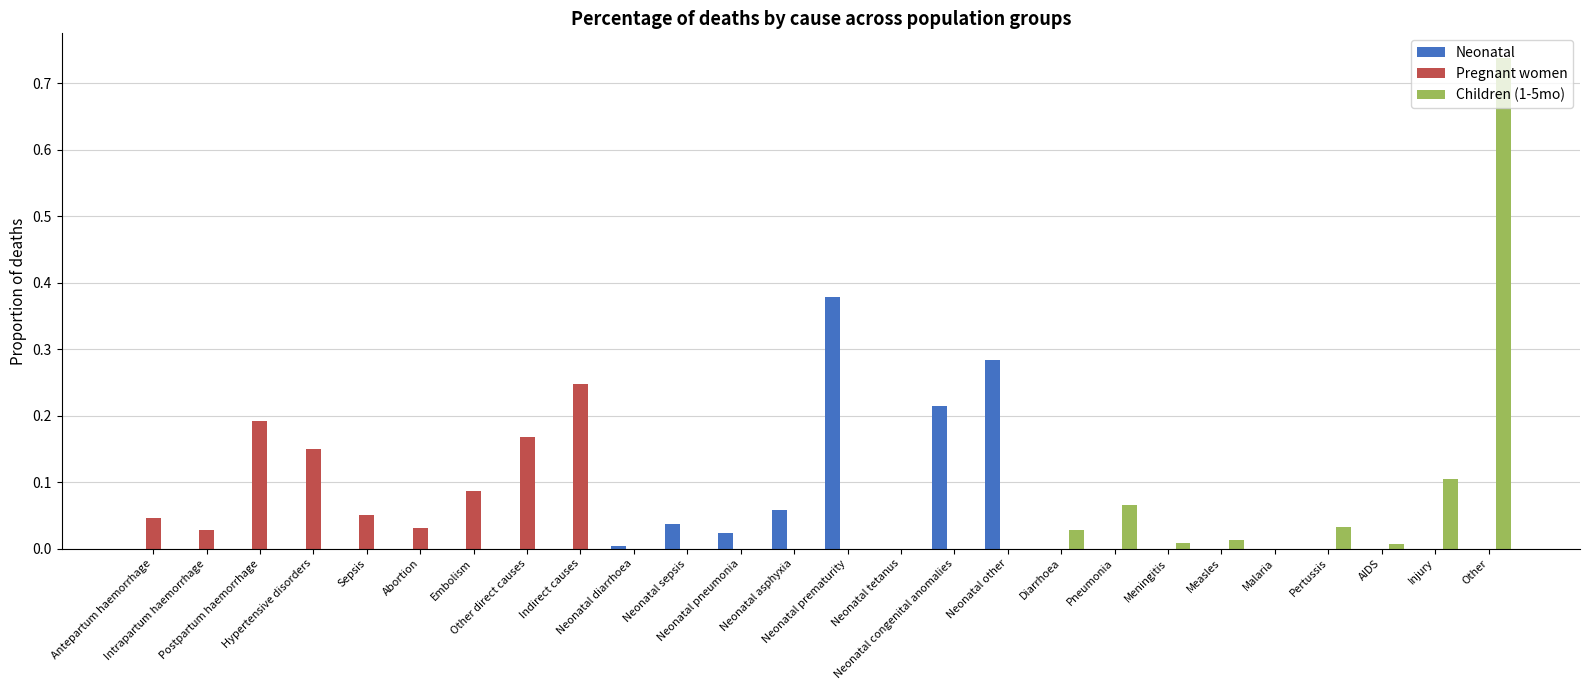

The value of Children (1-5mo) at Pneumonia is 0.0. True or false?

False